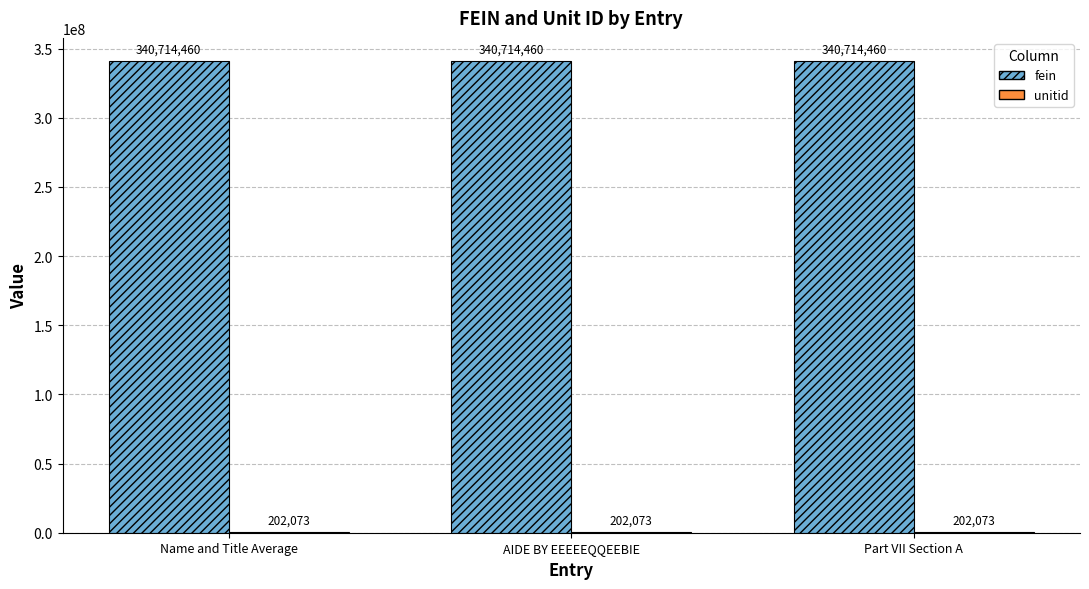

What is the maximum value shown in the chart?

340714460